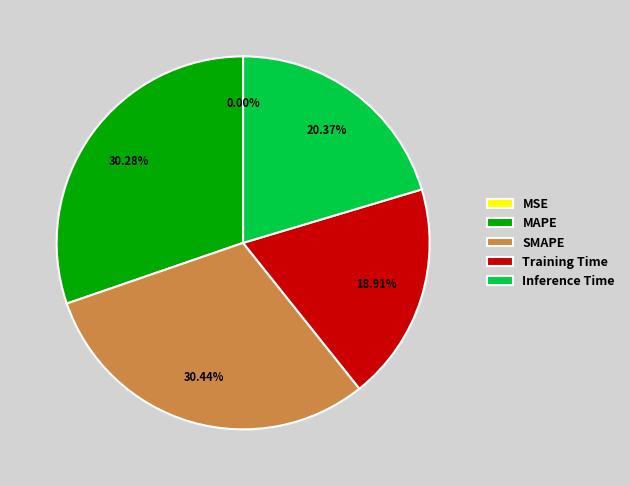

Do MAPE and Inference Time together represent more than half of the pie?

Yes